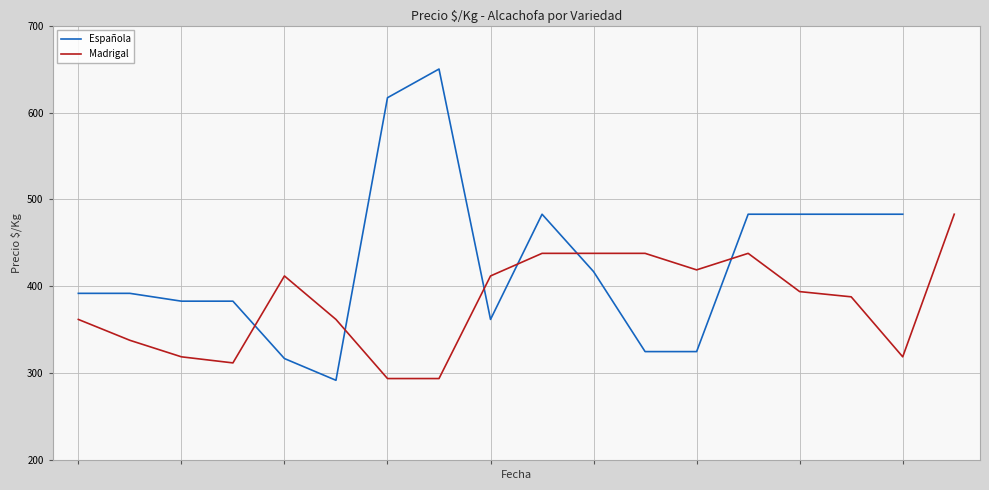

Which series ends up on top after the final intersection of Precio $/Kg (Madrigal) and Precio $/Kg (Española)?

Precio $/Kg (Española)